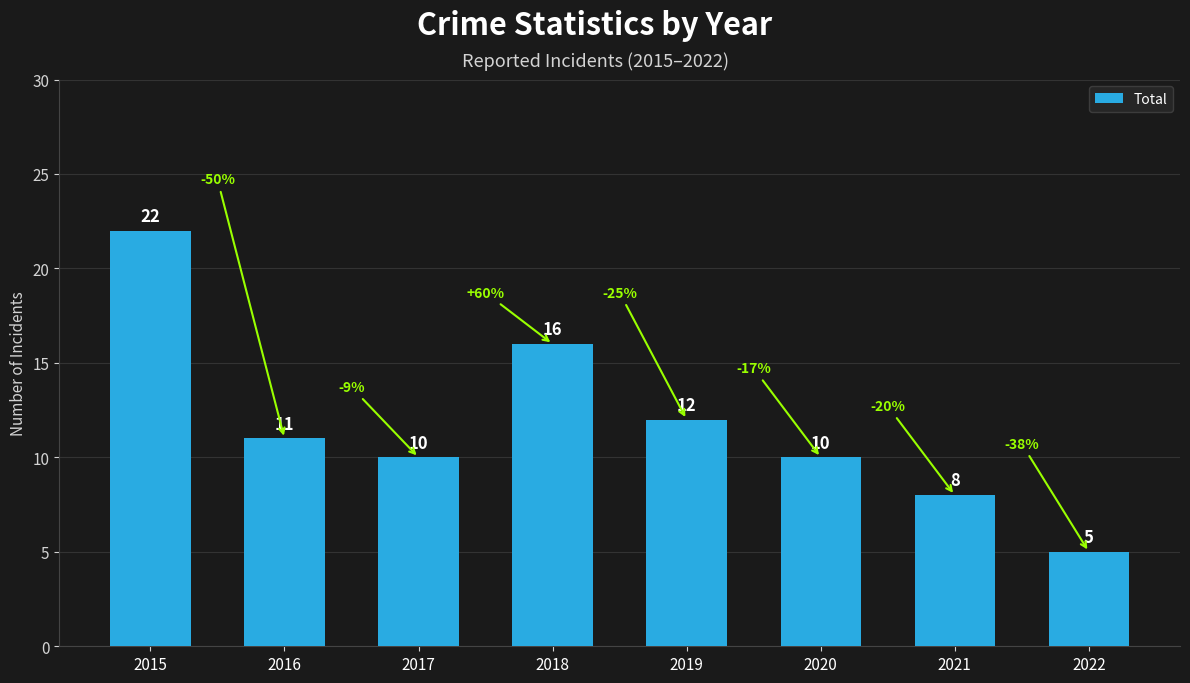

Reading left to right, what are all the values shown in this chart?

22	11	10	16	12	10	8	5